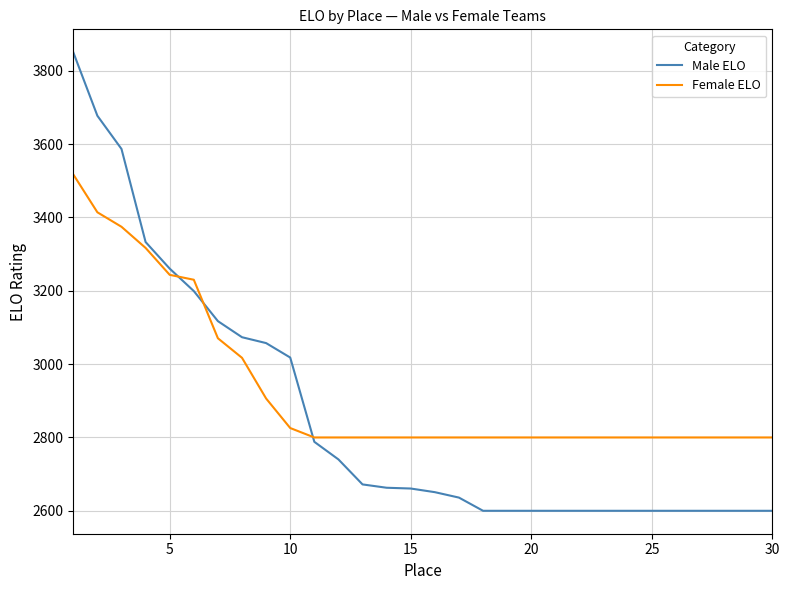

What is the smallest value displayed?

2600.0